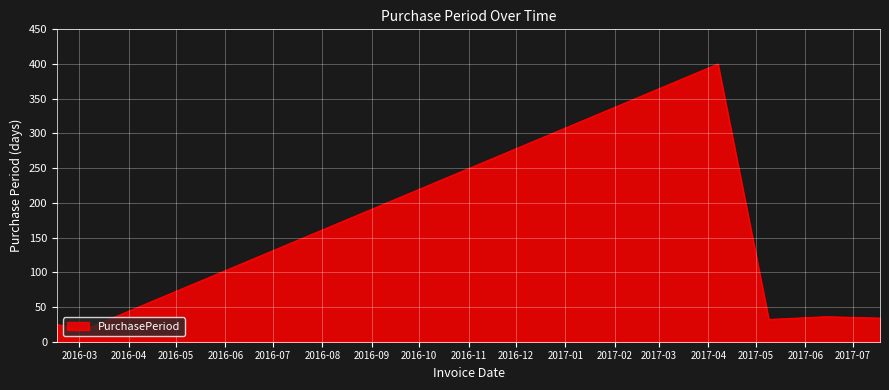

True or false: there are more than 2 points higher than both neighbors.

False